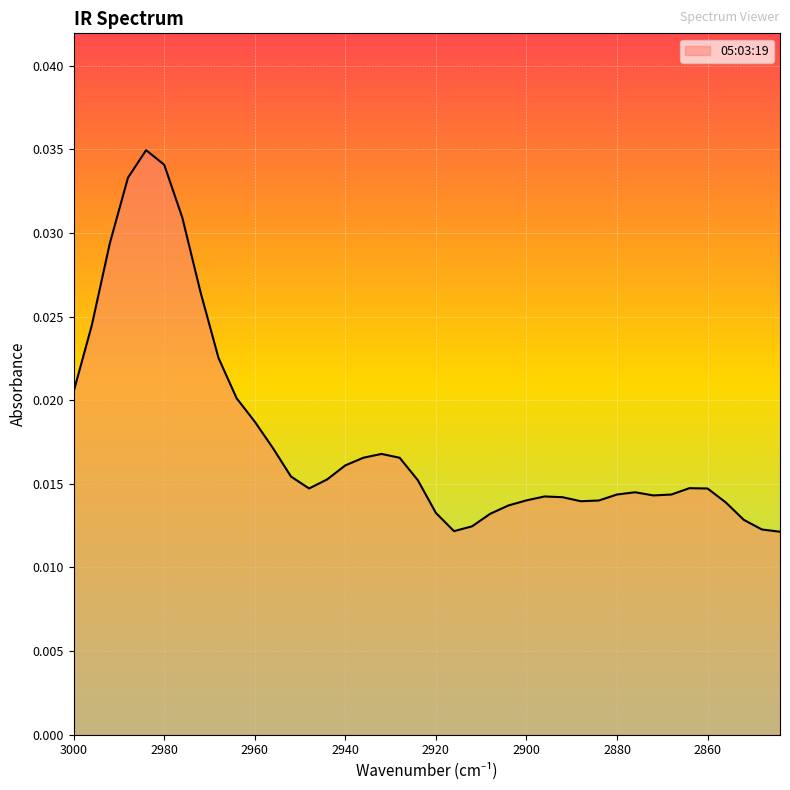

True or false: there are more than 0 points higher than both neighbors.

True